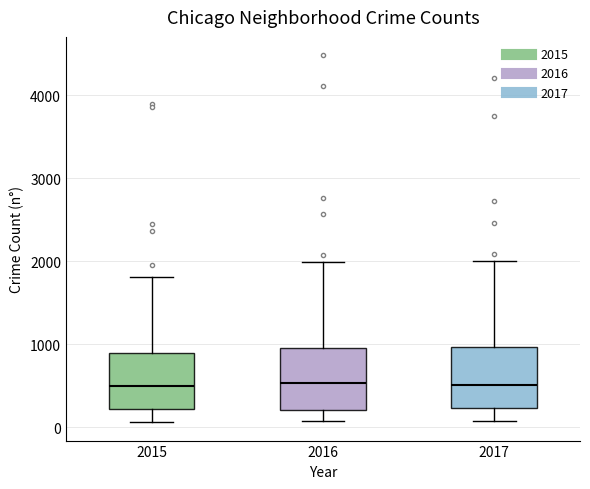

Where does the upper whisker of the box at x = 2015 end on the y-axis? The values are not printed on the chart, so give them approximately, as read against the axis.

1800